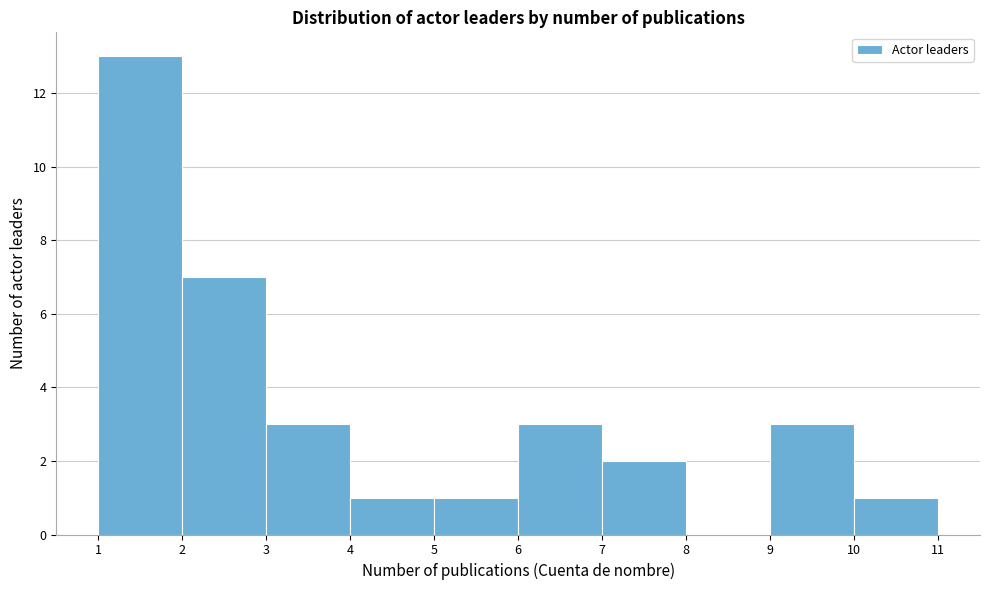

Reading left to right, transcribe this chart: for each bar, give the range it covers on the x-axis and its height. The values are not printed on the chart, so give them approximately, as read against the axis.

1 to 2: 13
2 to 3: 7
3 to 4: 3
4 to 5: 1
5 to 6: 1
6 to 7: 3
7 to 8: 2
8 to 9: 0
9 to 10: 3
10 to 11: 1